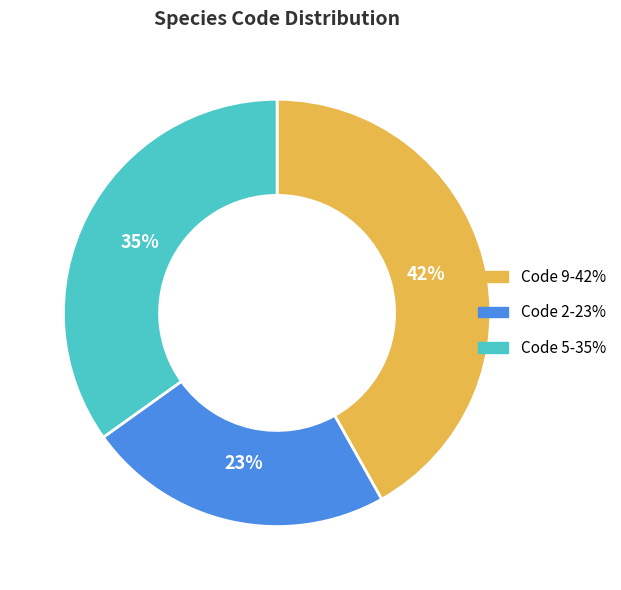

Is there any slice that represents more than half of the pie?

No